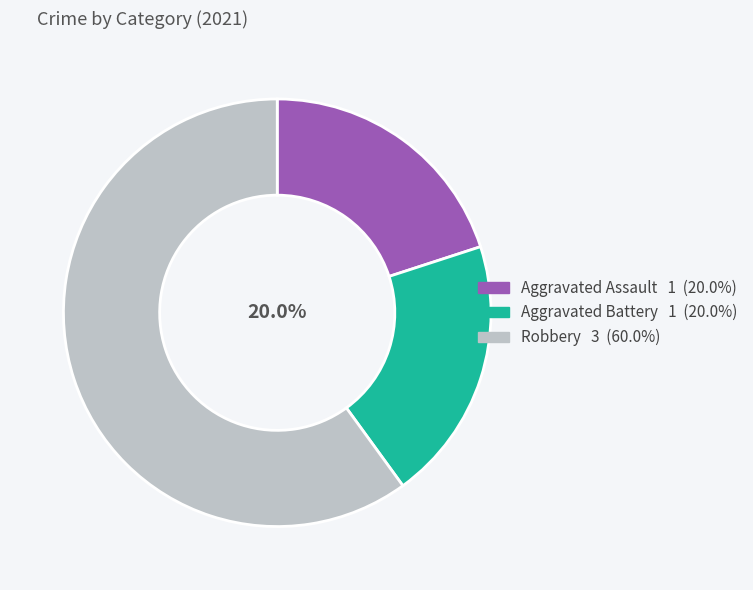

Is there a majority slice in this chart?

Yes